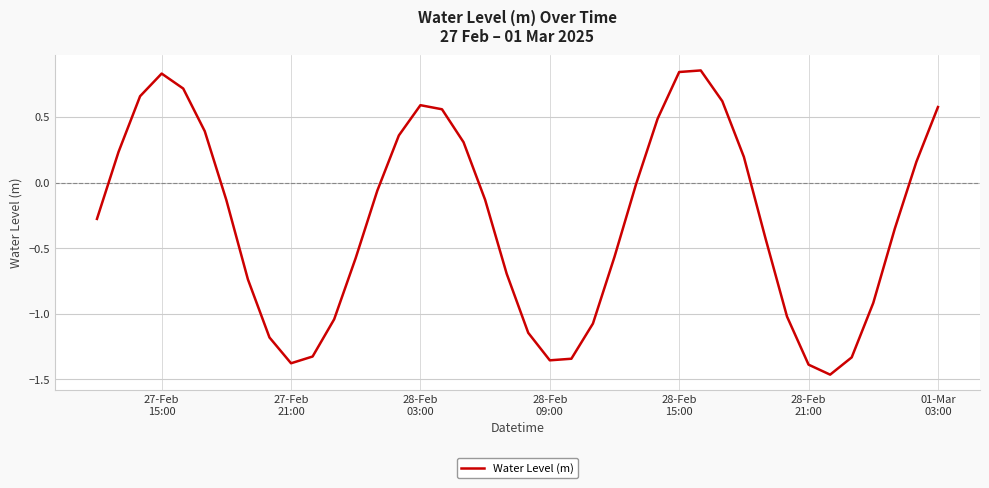

Count the number of data series in this chart.

1